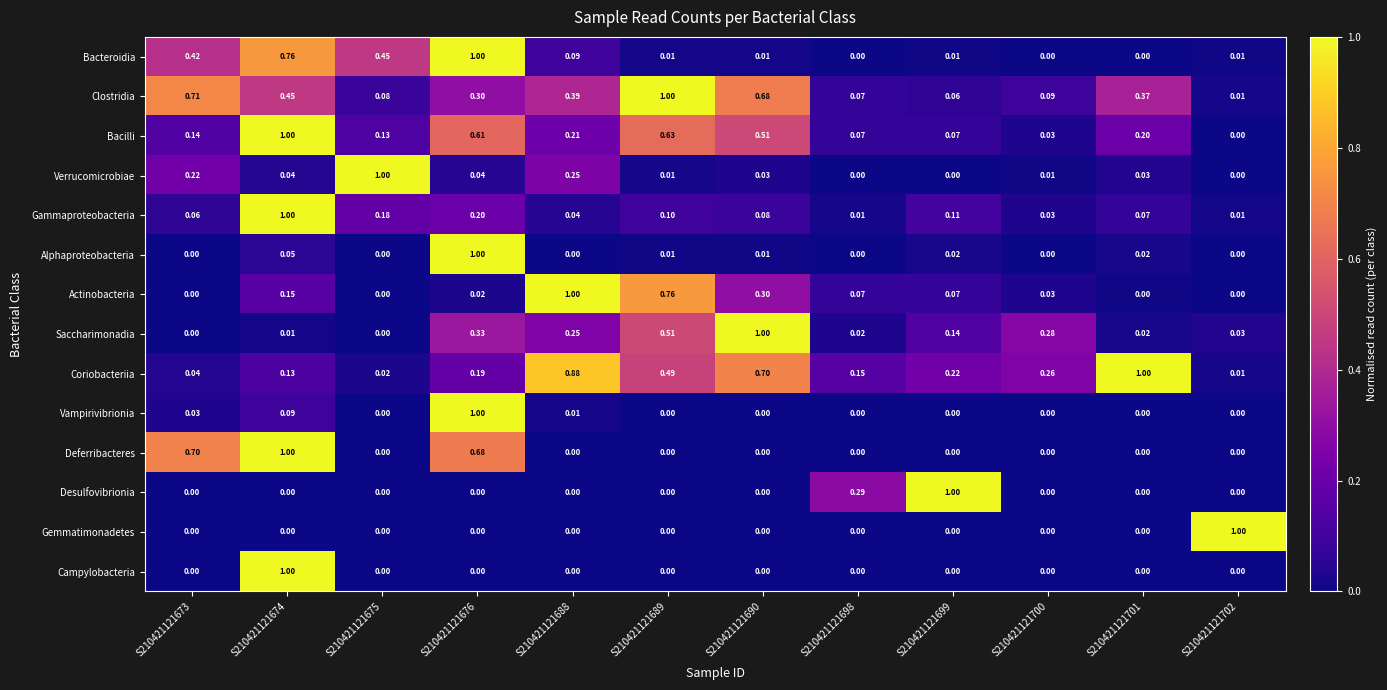

Between S210421121673 and S210421121689, which series saw the biggest shift?

Actinobacteria